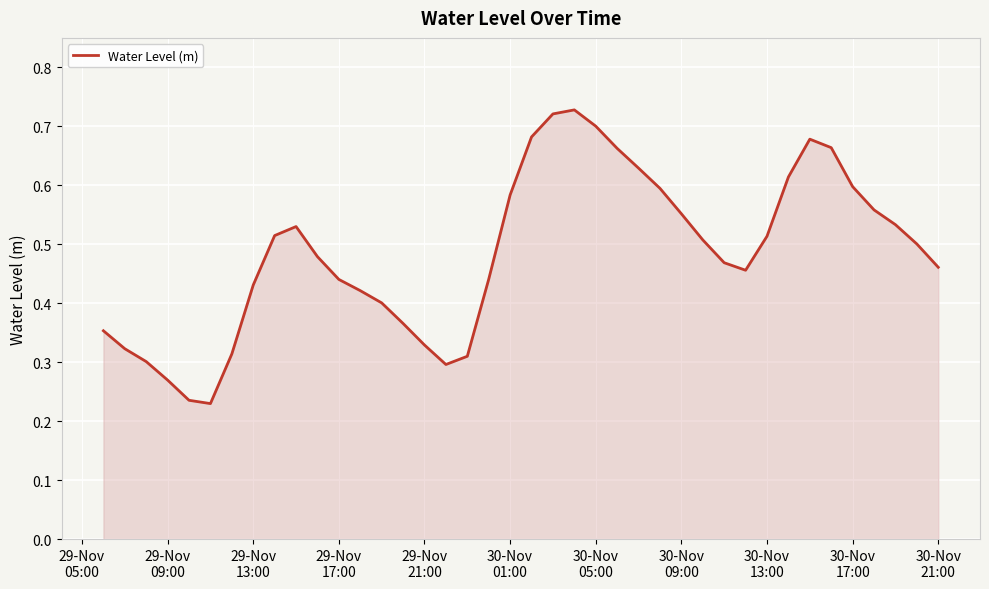

Does the chart have visible grid lines?

Yes